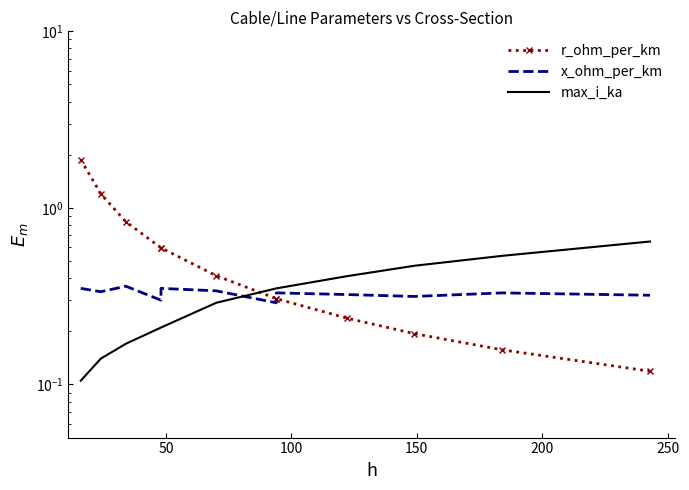

After their last crossing, which series has the higher values: r_ohm_per_km or x_ohm_per_km?

x_ohm_per_km